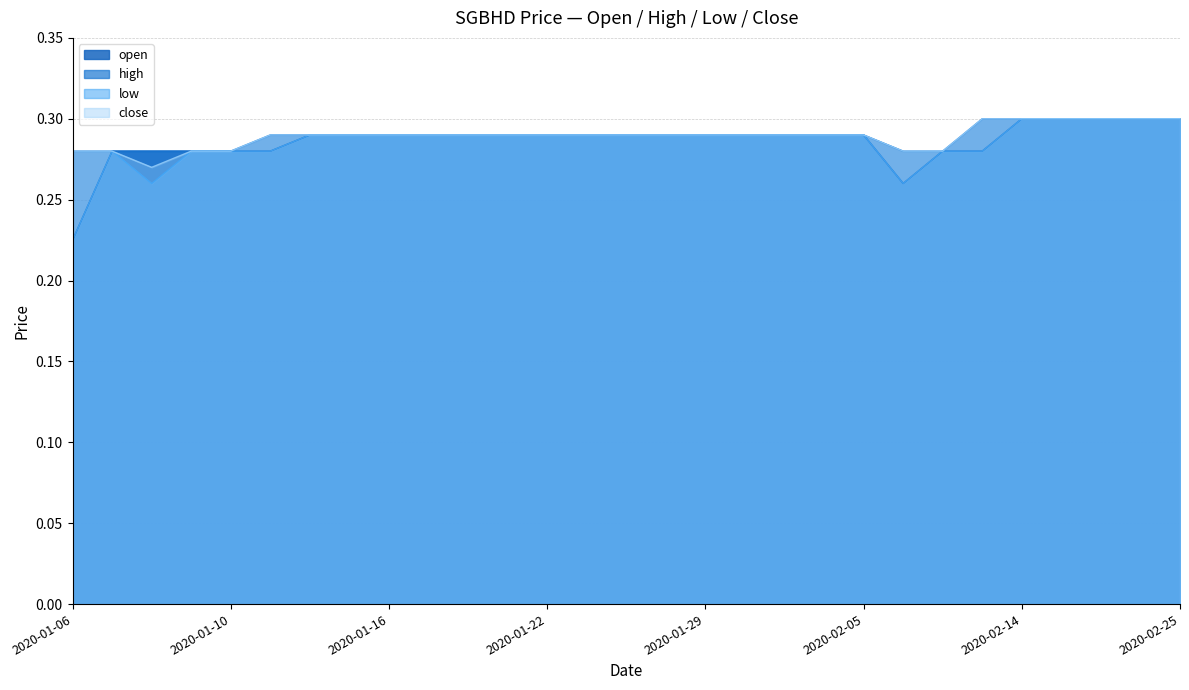

List the series in order of their peak value, lowest first.

open, high, low, close